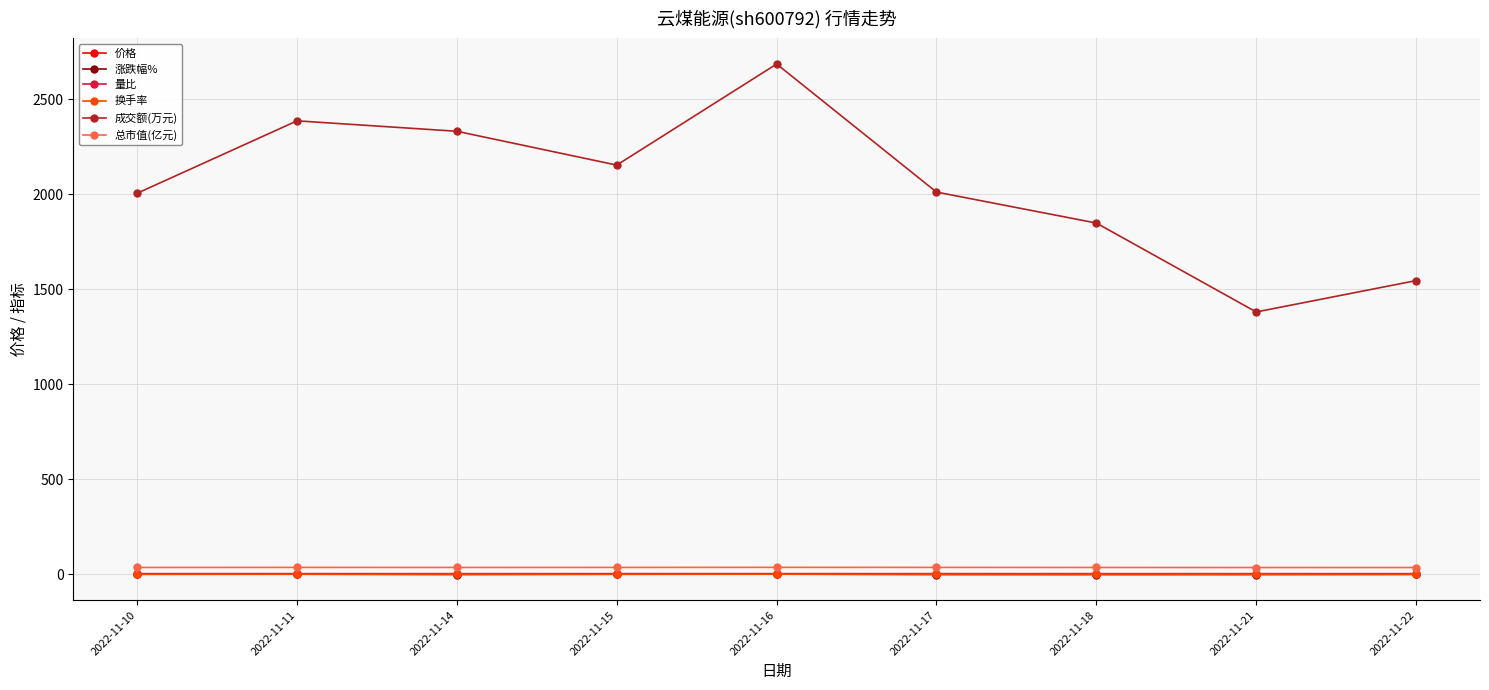

Which series has the widest spread of values?

成交额(万元)